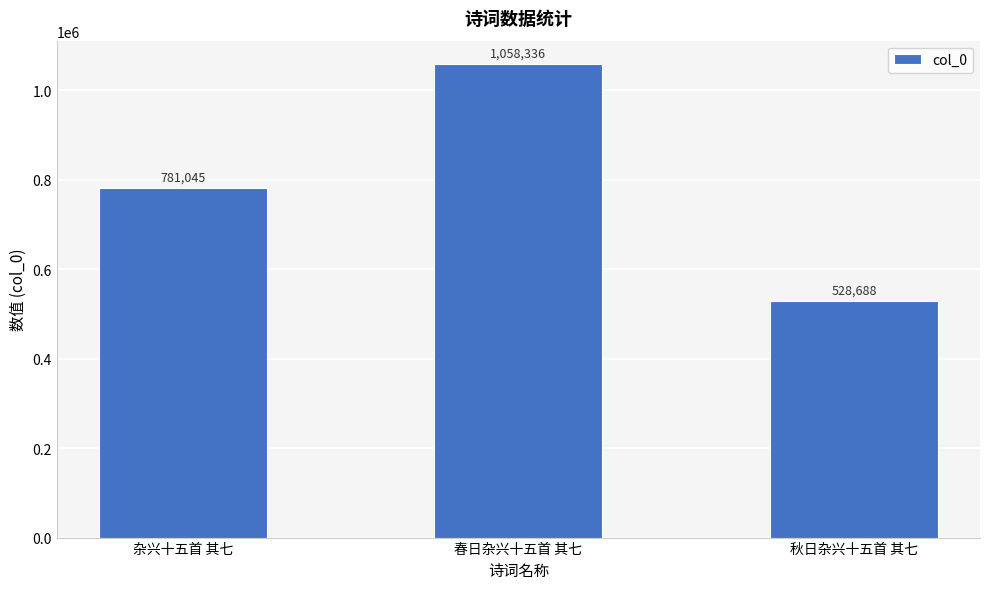

List the labels in order of value, largest first.

春日杂兴十五首 其七, 杂兴十五首 其七, 秋日杂兴十五首 其七